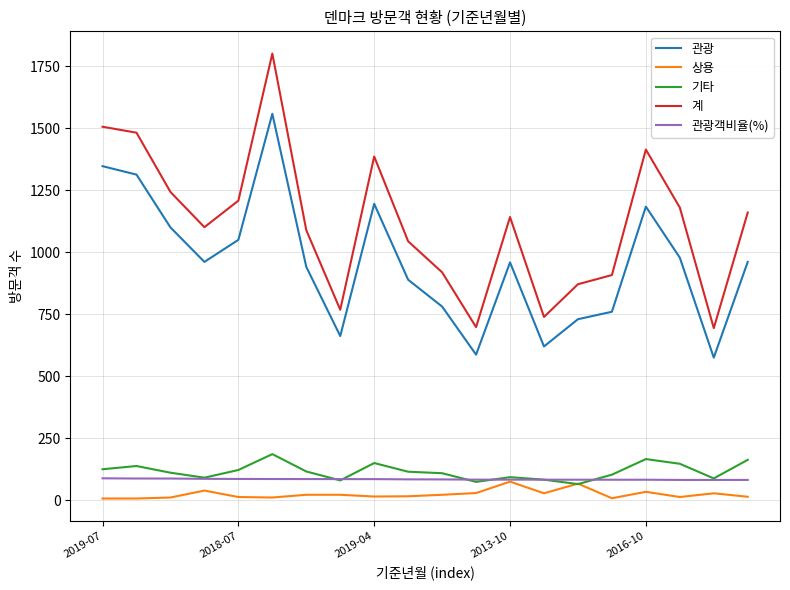

True or false: 관광객비율(%) and 계 cross at least once.

False